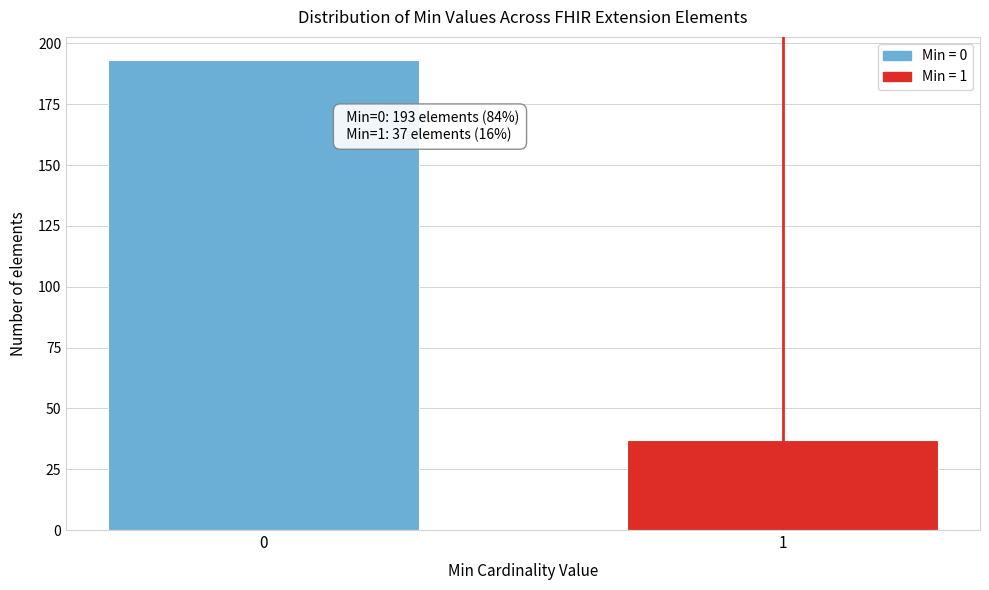

Reading left to right, what are all the values shown in this chart?

0=193	1=37